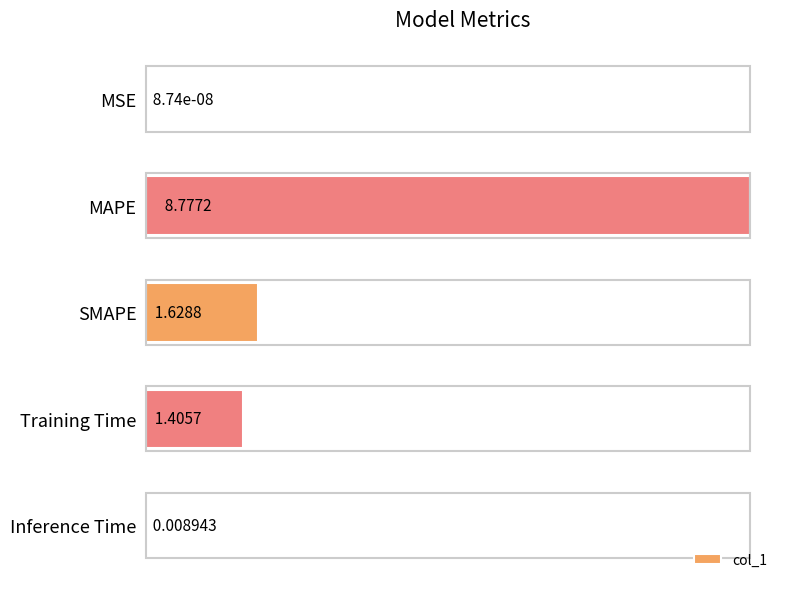

At which label is the value closest to 4?

SMAPE